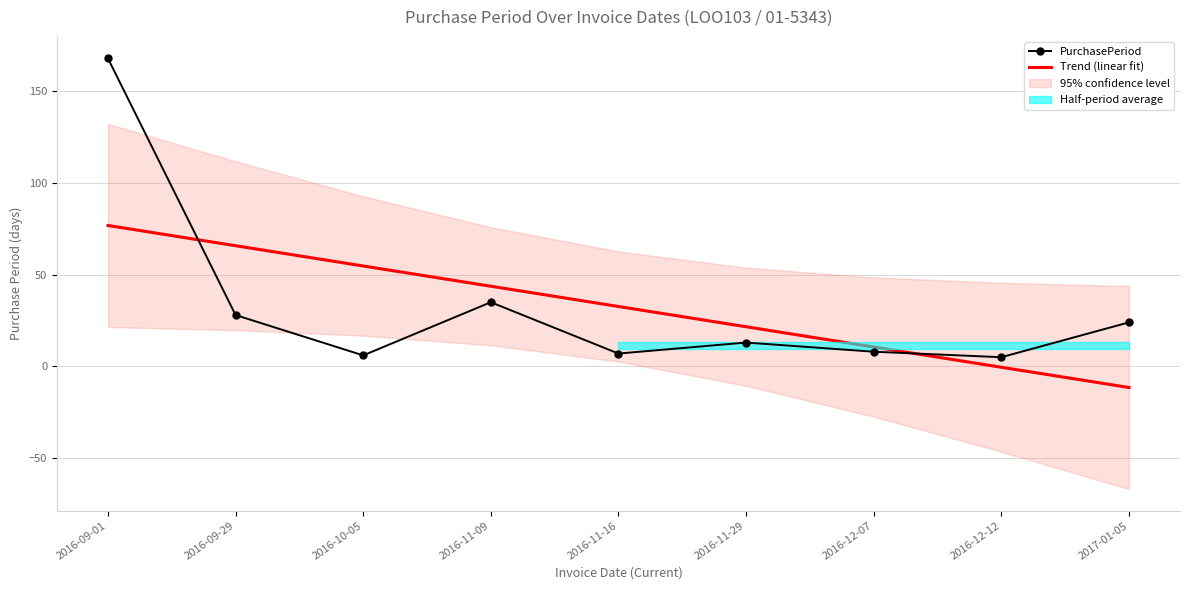

Is this an area chart (filled region under the line)?

No